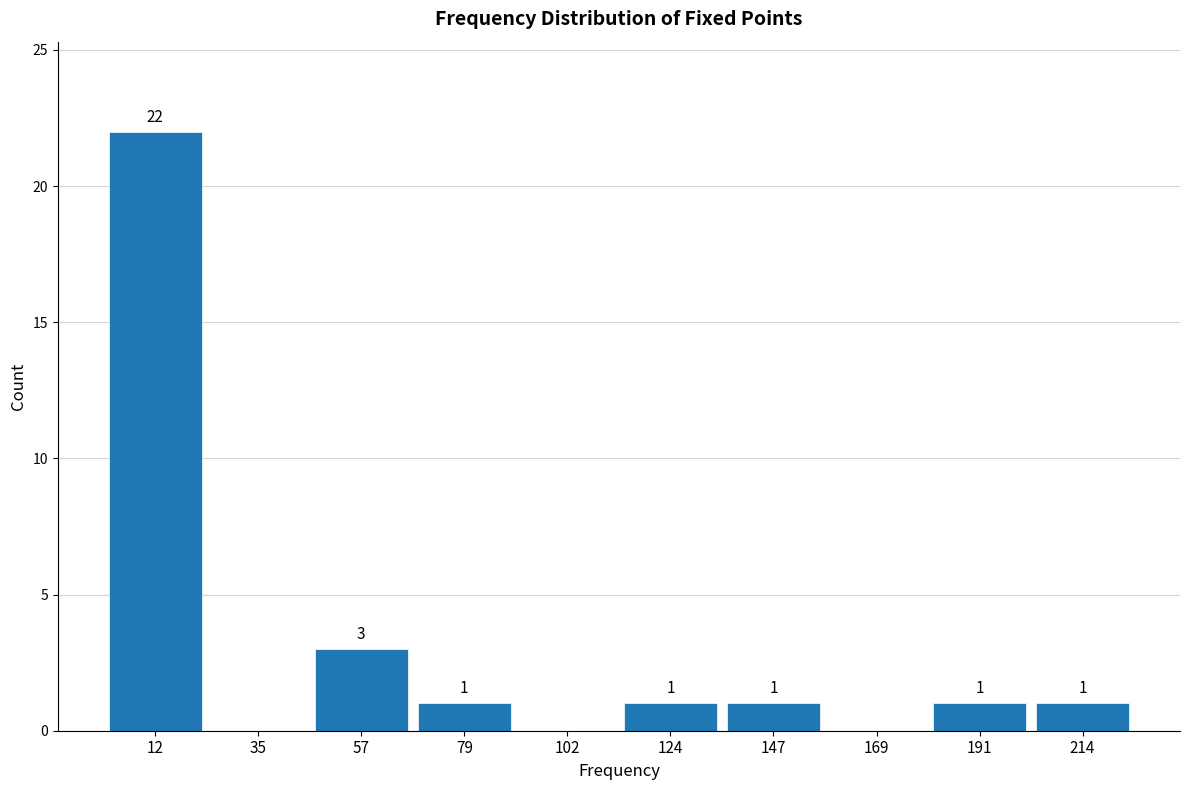

Which range on the x-axis has the tallest bar?

0 to 25